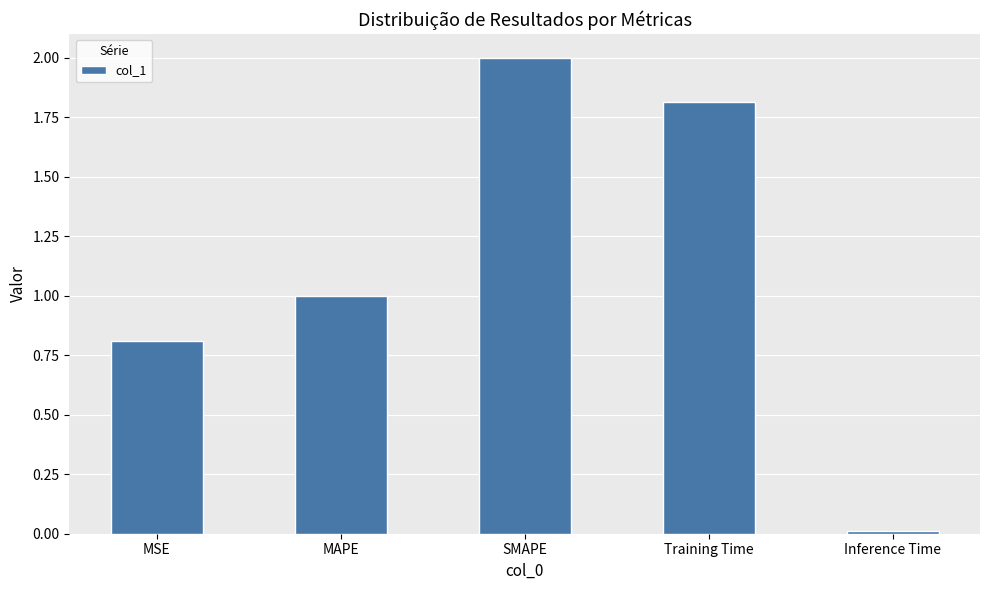

What is the difference between the values at MSE and SMAPE?

1.2